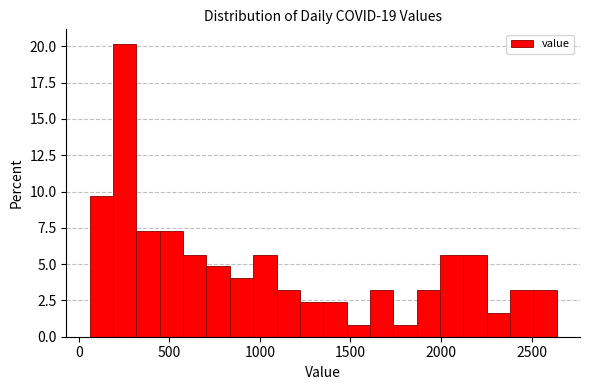

Read against the x-axis, roughly where is the centre of the tallest bar?

250